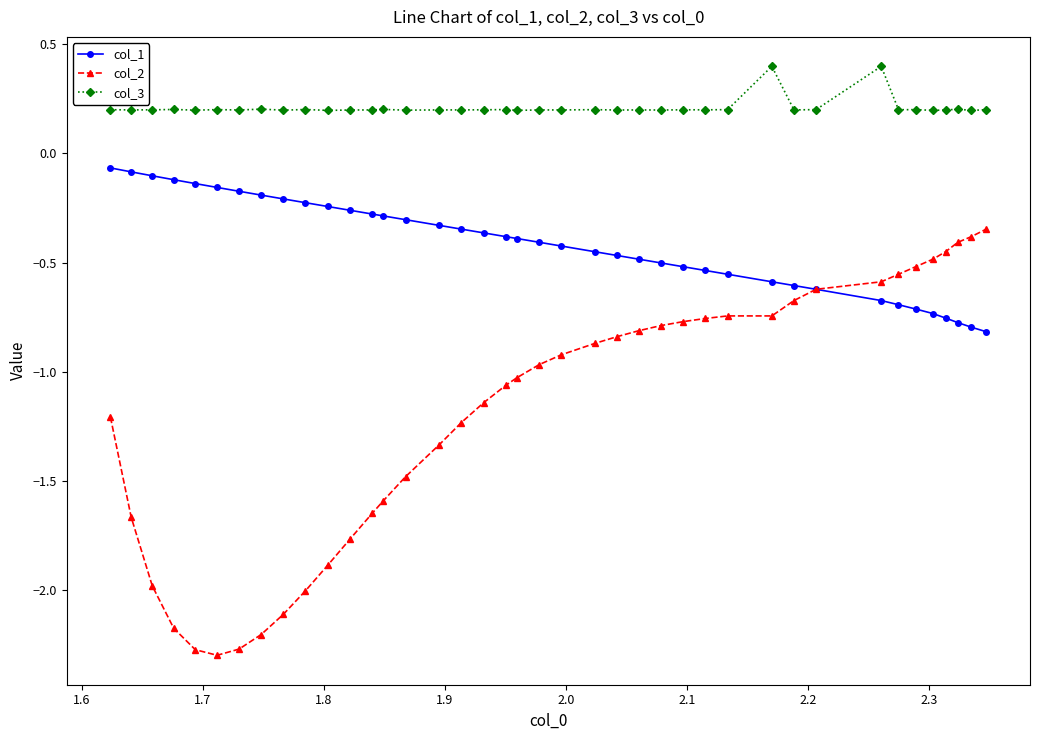

What is the maximum value shown in the chart?

0.4